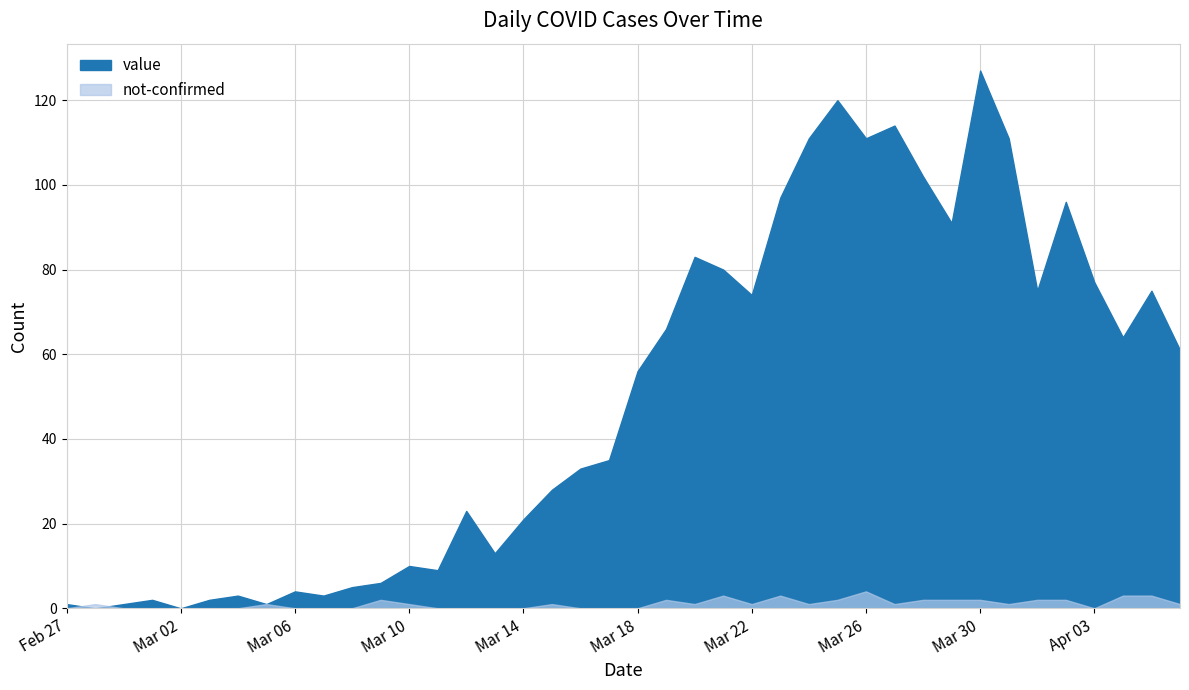

What is the highest value of the value series?

127